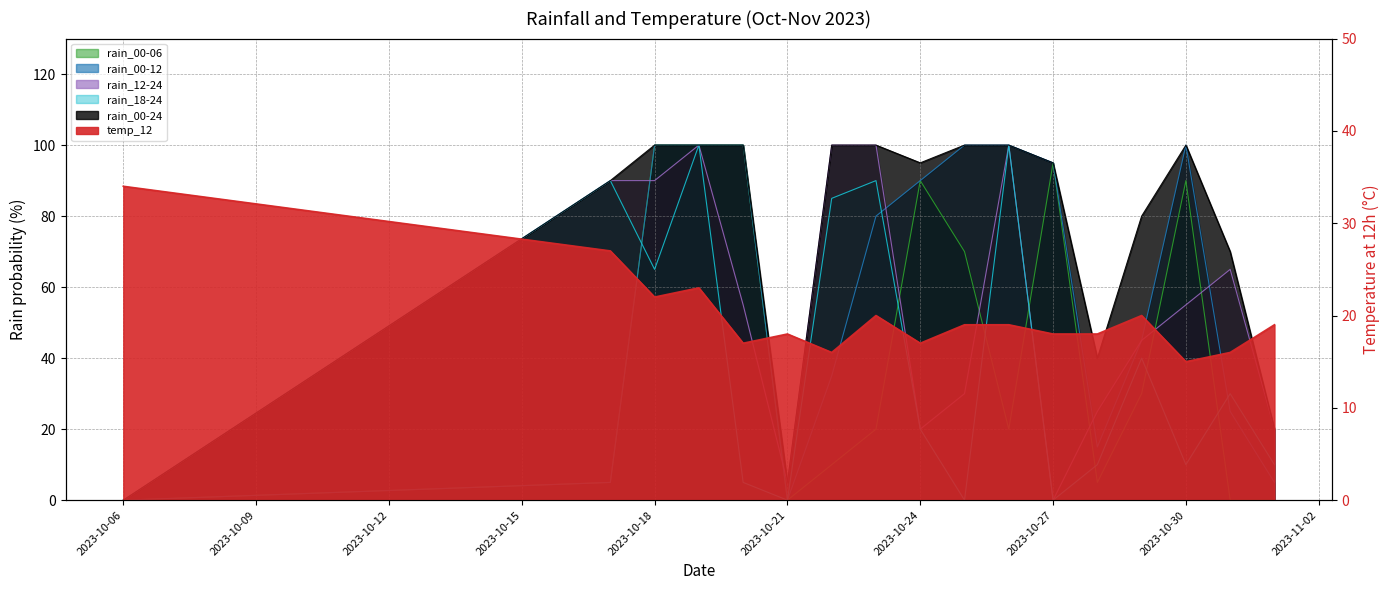

At which category is the sum across all series the highest?

2023-10-19